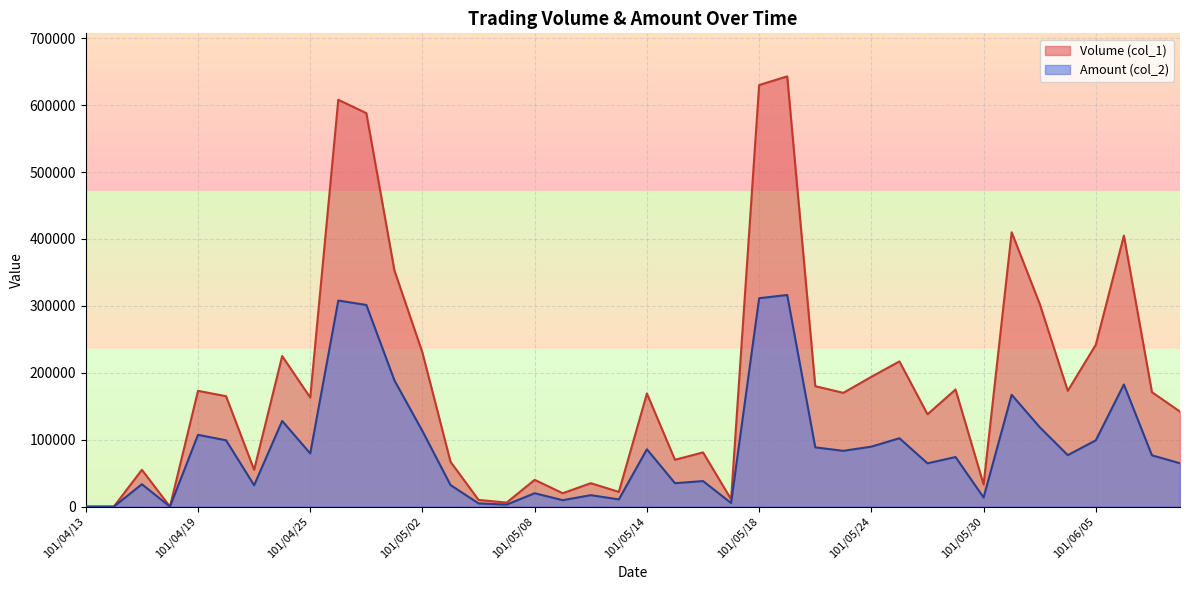

What is the label of the 24th point from the right?

101/05/08